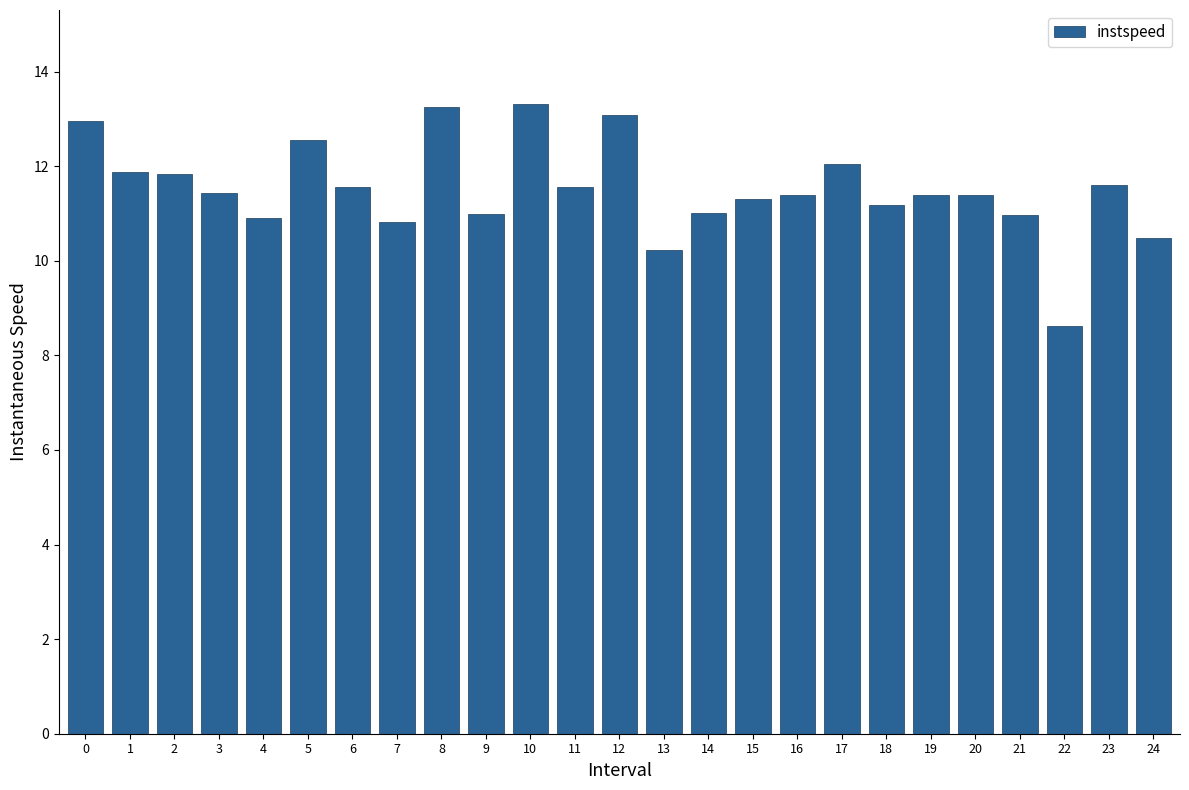

What is the value of the 9th bar from the left?

13.3